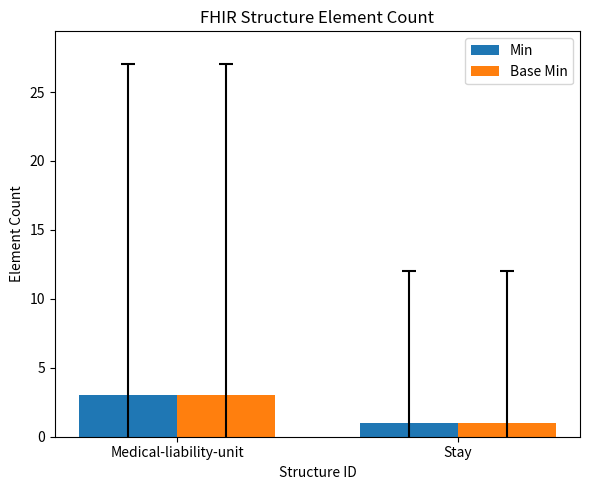

What is the difference between the Min values at Stay and Medical-liability-unit?

2